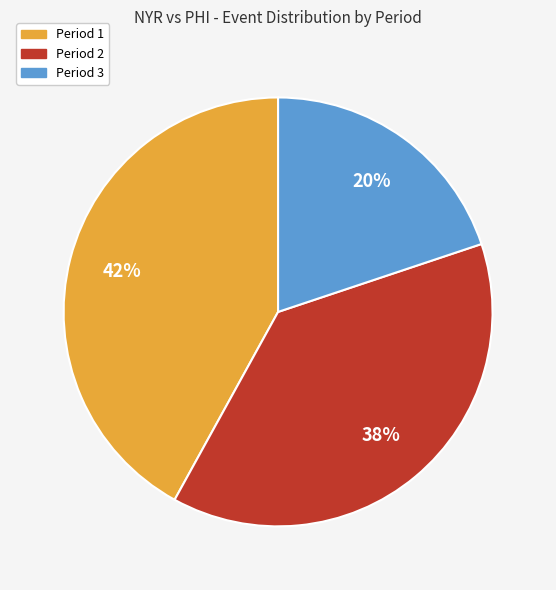

Which has a higher value, Period 2 or Period 3?

Period 2